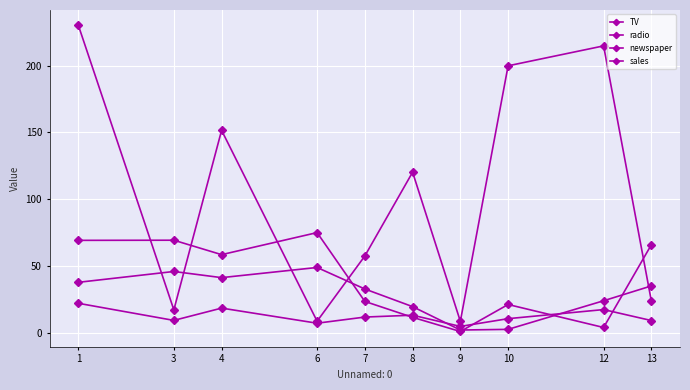

How many interior local peaks does the newspaper series have?

3